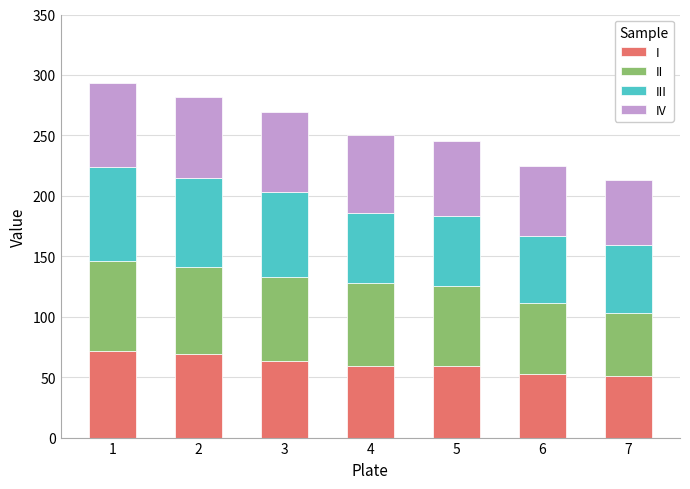

What is the sum of the I values at 2 and 4?

128